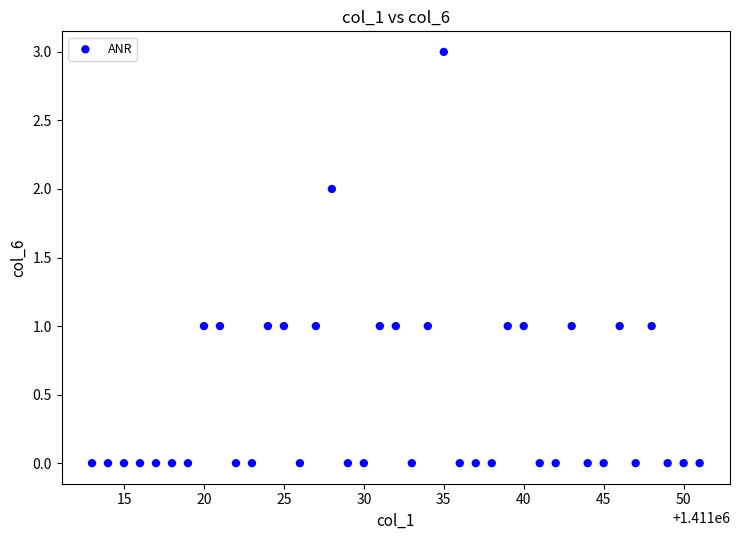

What is the range of X values (max minus min)?

38